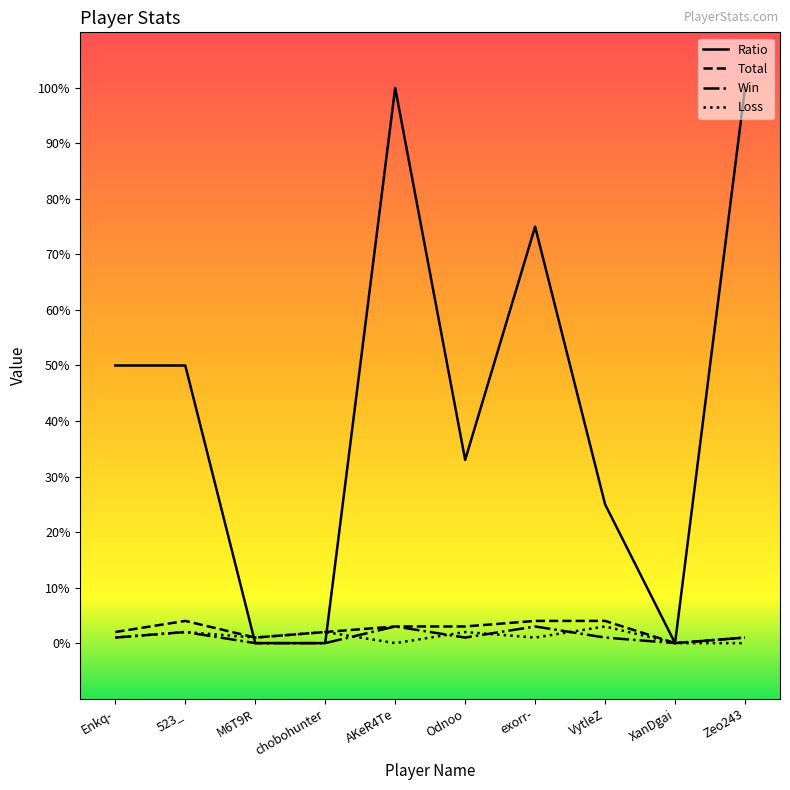

What is the greatest value displayed?

100